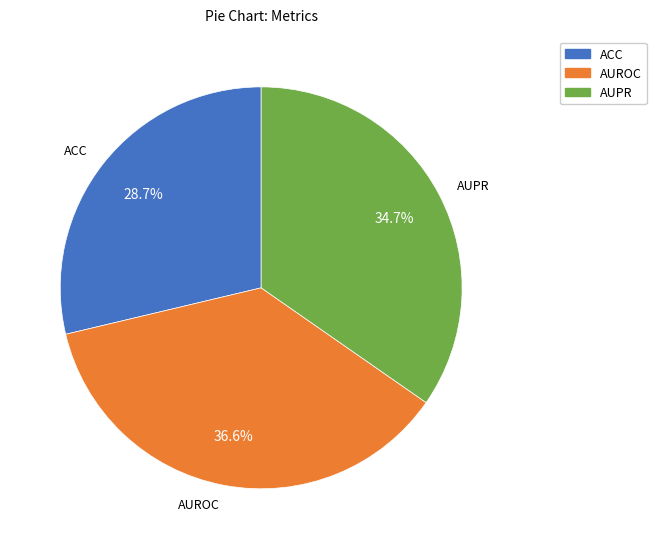

True or false: AUPR accounts for 49% of the total.

False